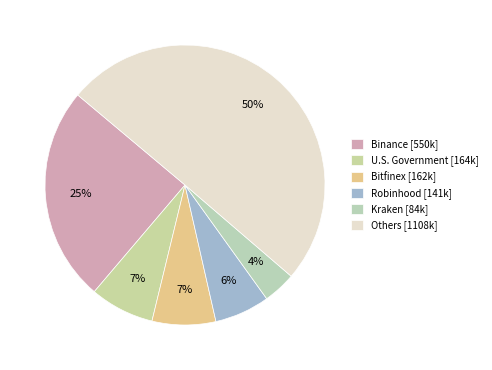

To the nearest percent, what is the average slice percentage?

17%